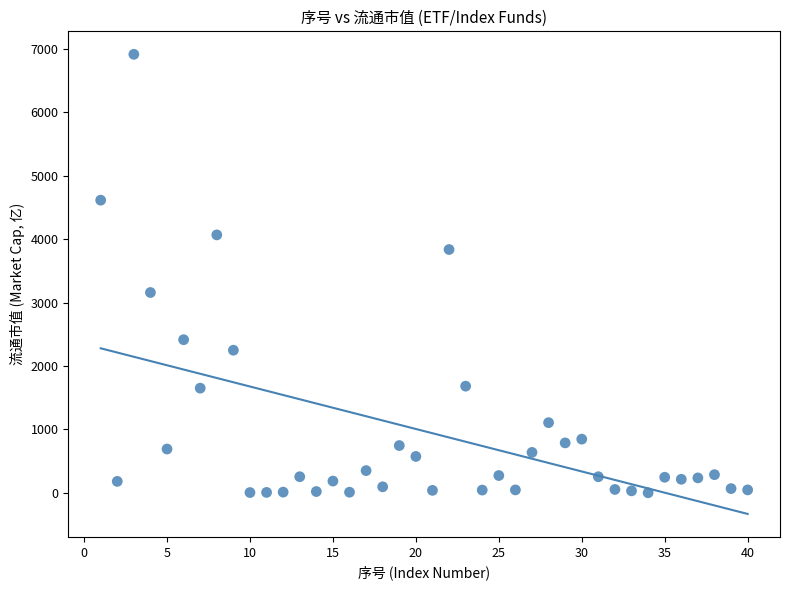

What Y value in the scatter plot is closest to 3456?

3158.1